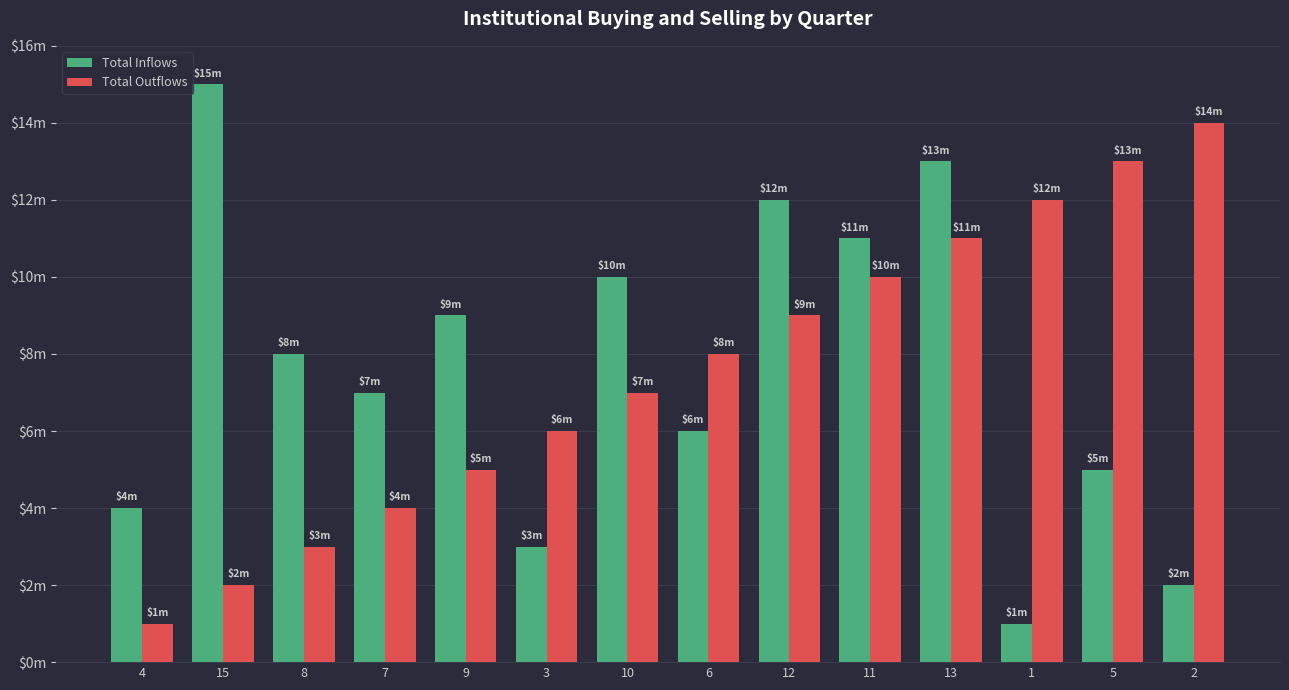

What are all the series names shown in the legend?

Total Inflows, Total Outflows